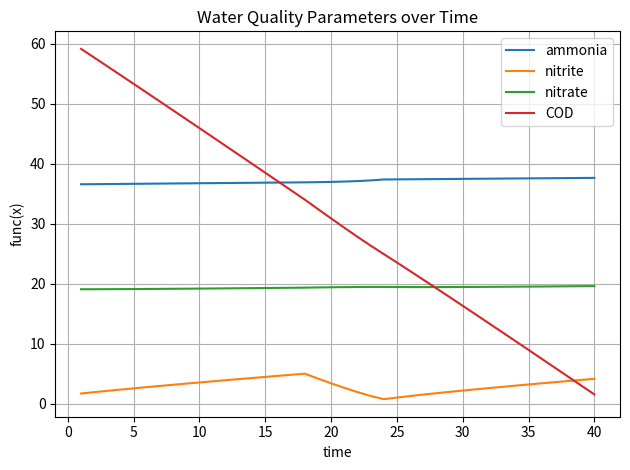

True or false: ammonia and nitrate intersect in this chart.

False